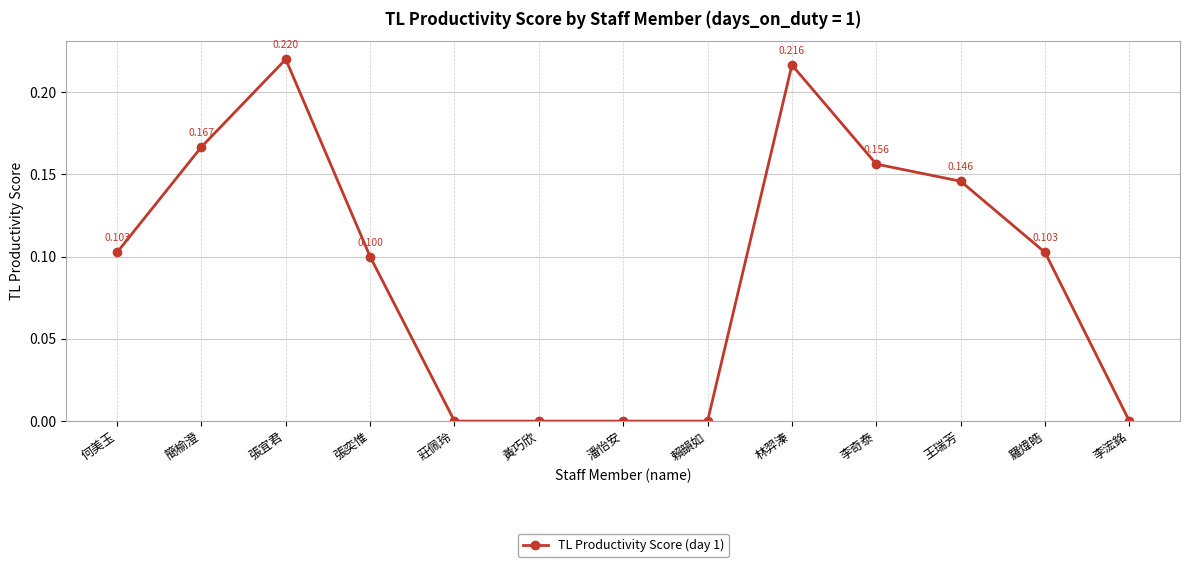

Which category has the highest value across all series?

張宜君